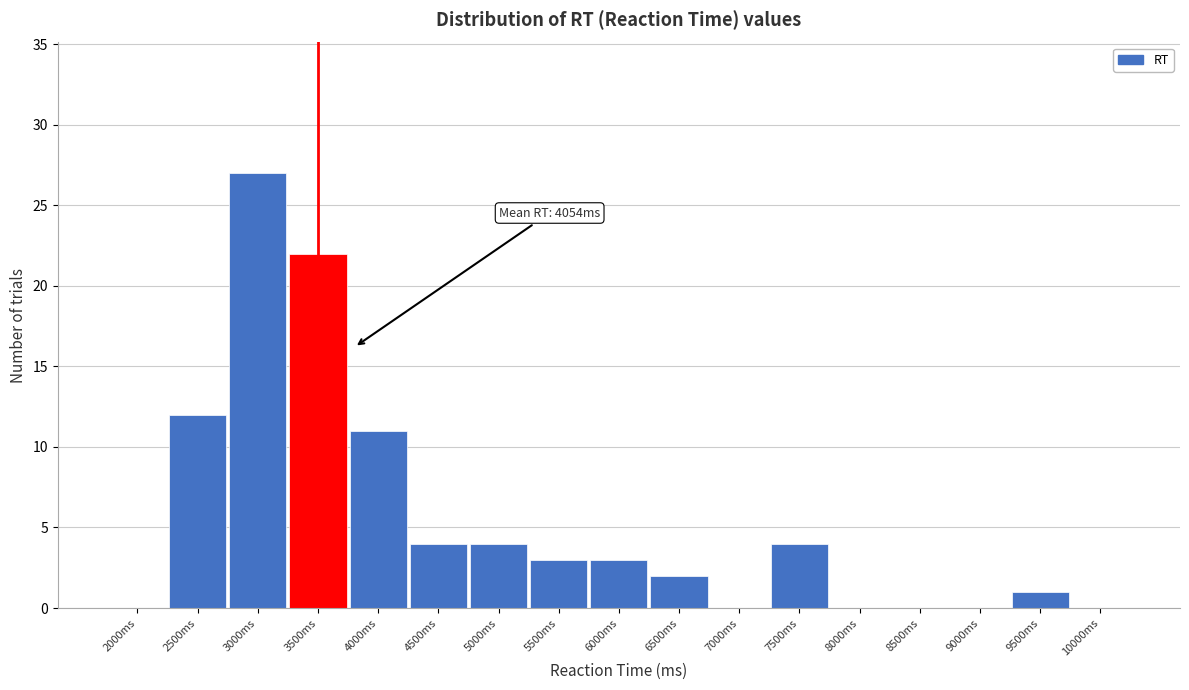

Where is the data nearest to the value 13?

2500ms